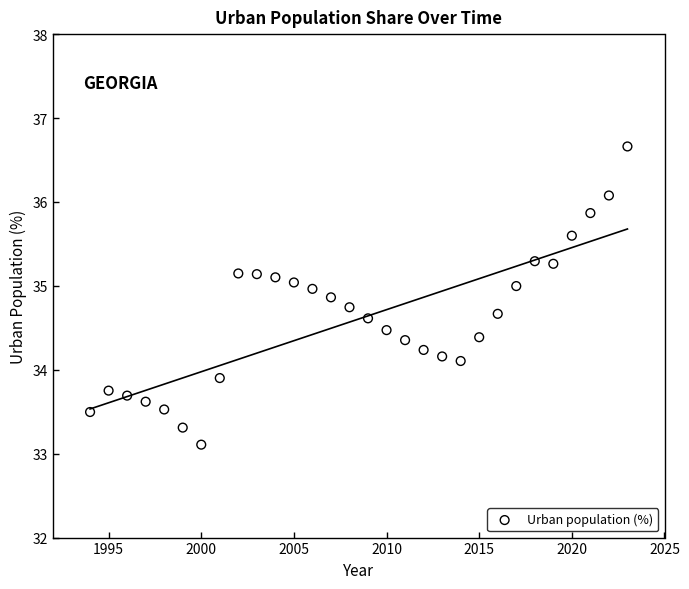

What is the range of X values (max minus min)?

29.0